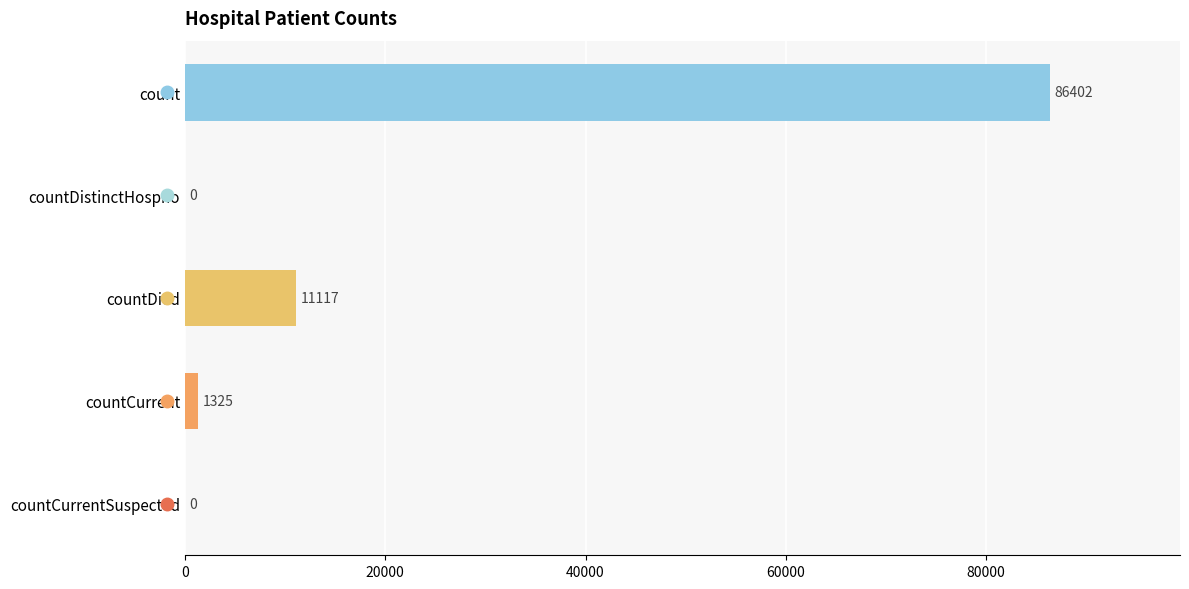

What is the sum of all values?

98844